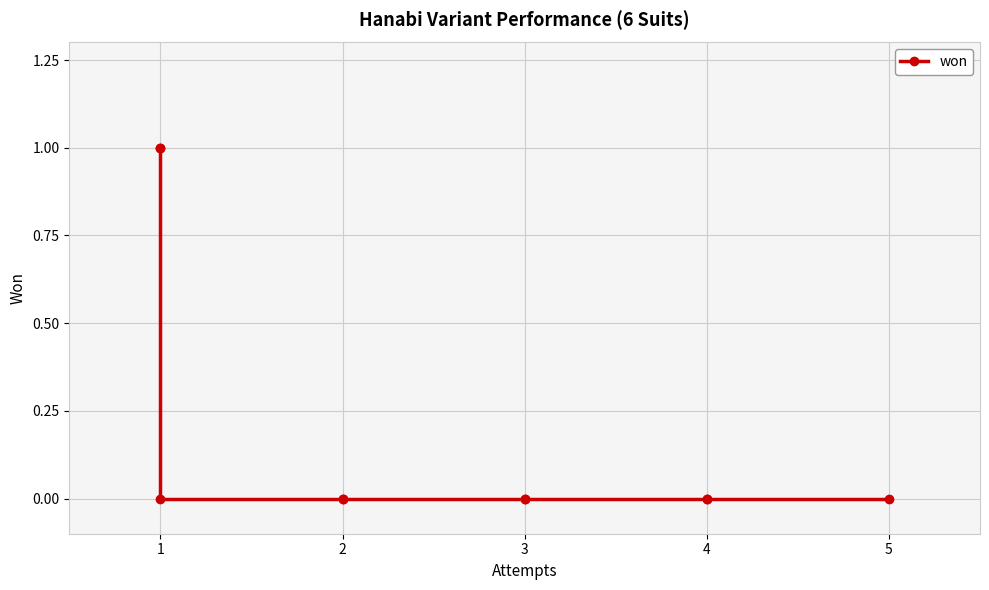

Reading left to right, extract all data points from this chart.

1	1	0	0	0	0	0	0	0	0